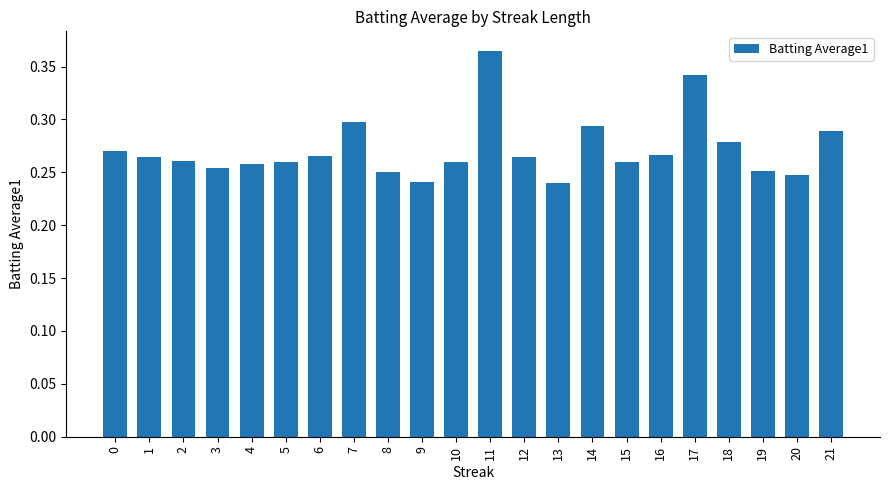

What is the difference between the maximum and second lowest values?

0.1